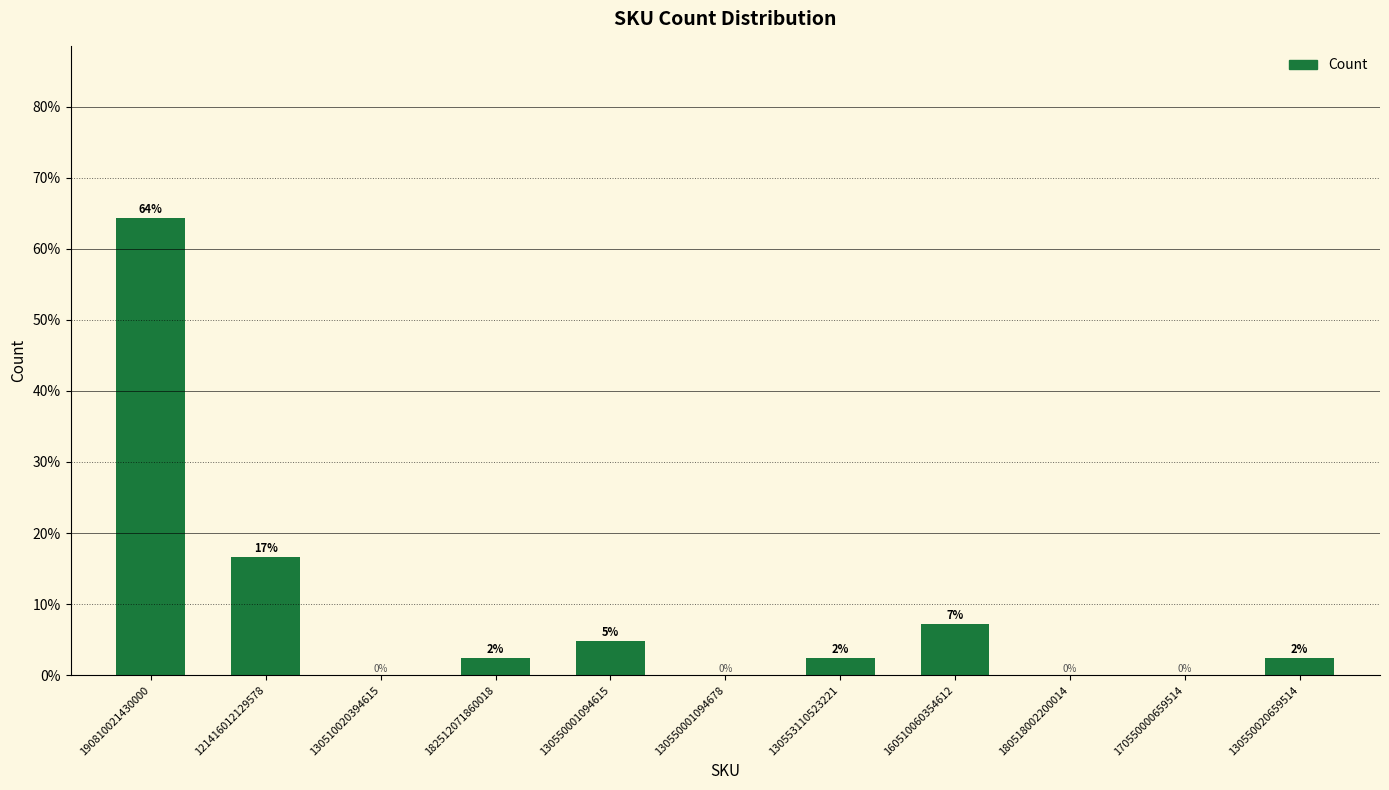

What position from the right is 170550000659514?

2